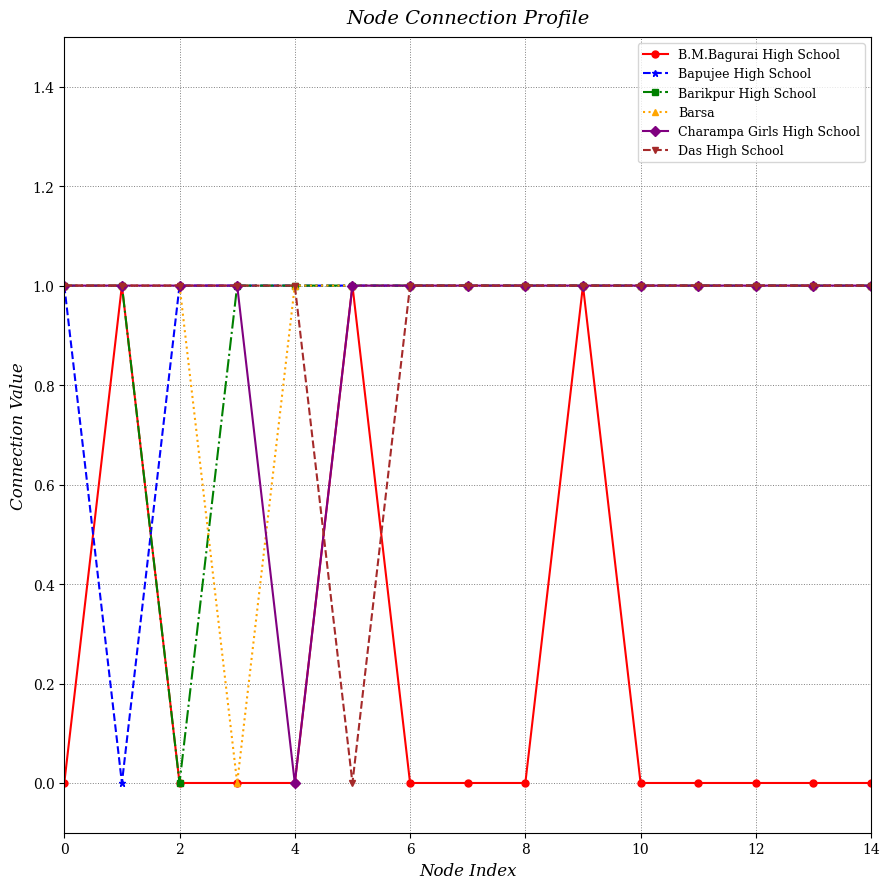

What is the maximum value shown in the chart?

1